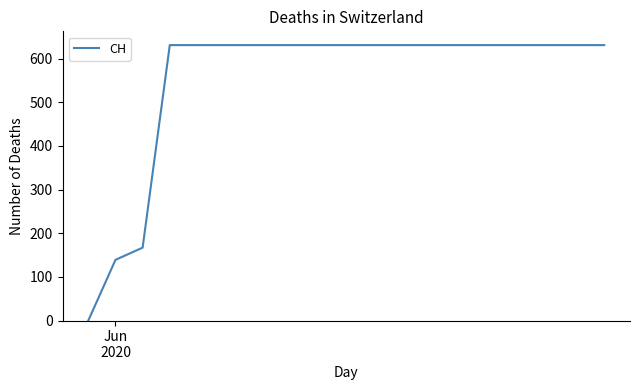

Is this an area chart (filled region under the line)?

No